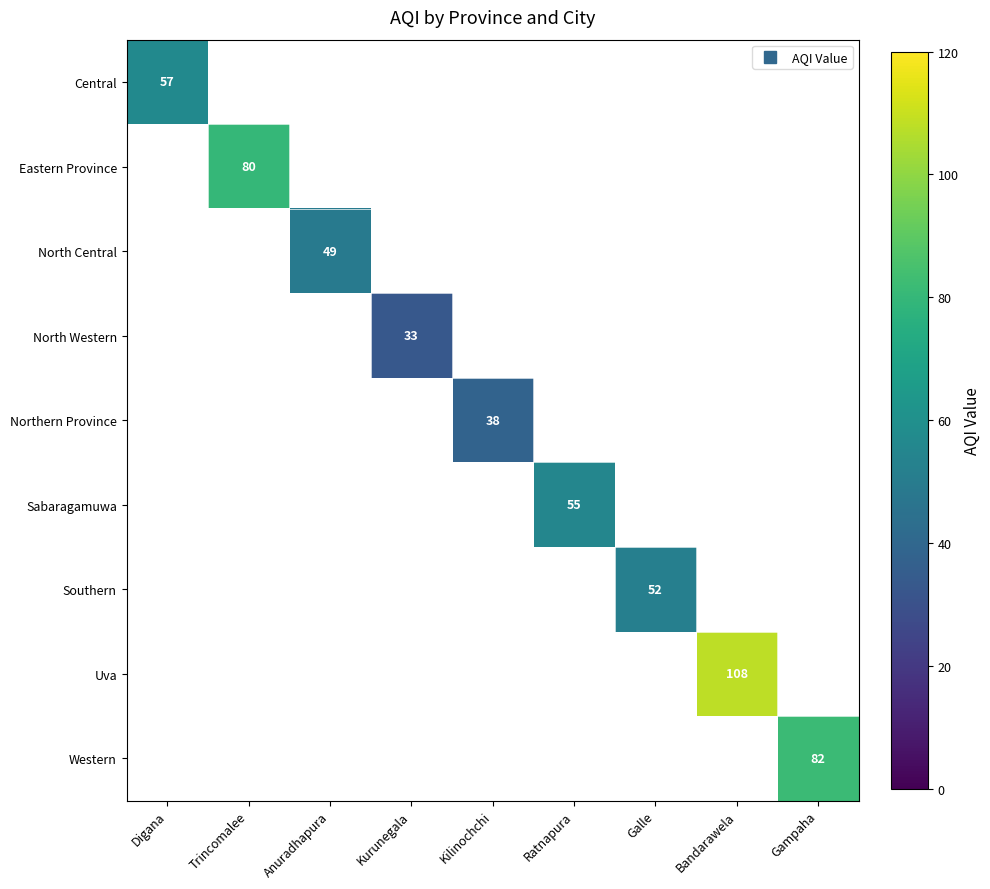

How many values in Eastern Province are above zero?

1